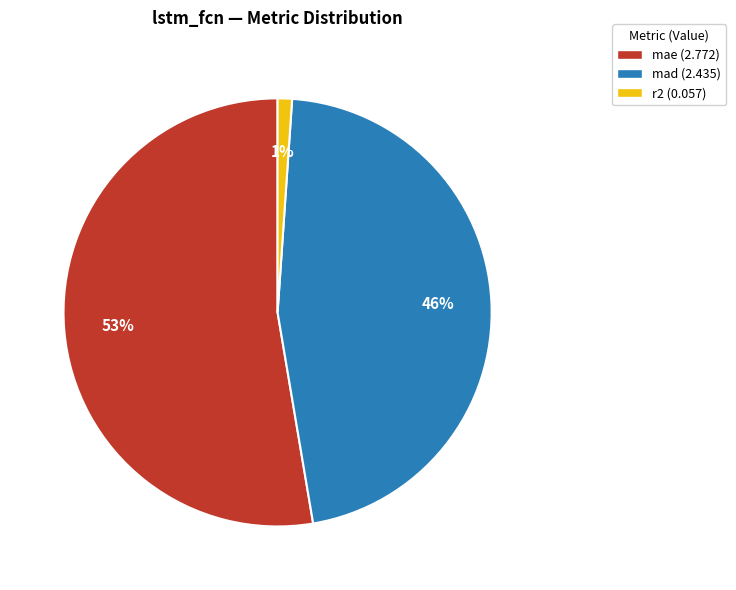

Combined, do mae (2.772) and mad (2.435) account for over 50%?

Yes